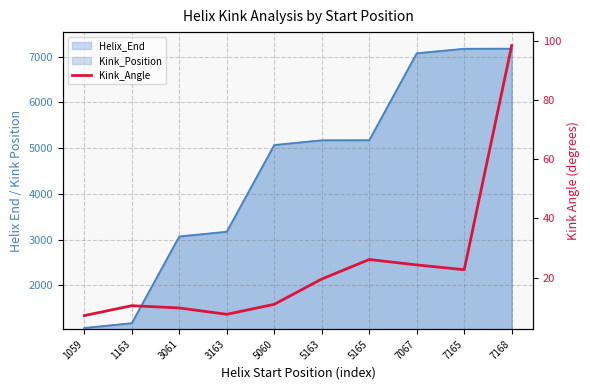

How many points are lower than both their immediate neighbors (excluding endpoints)?

2